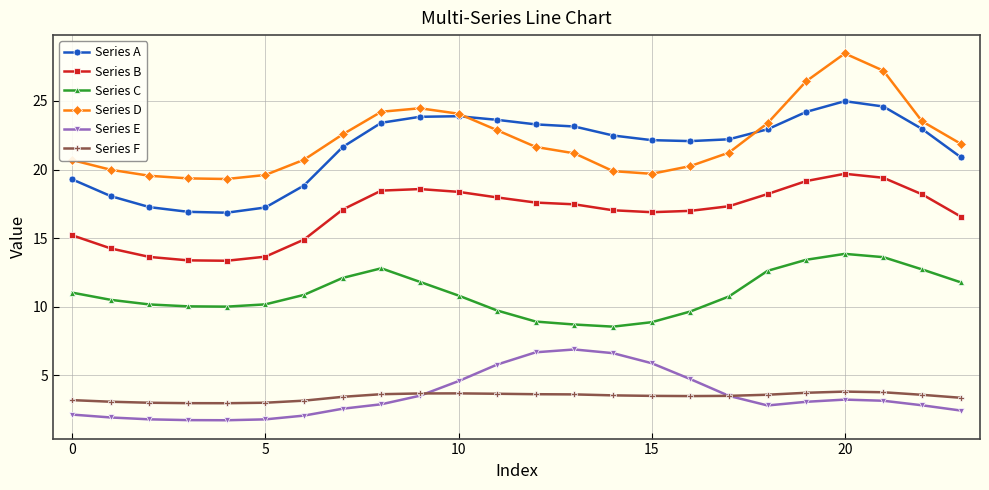

What is the highest value of the Series B series?

19.7